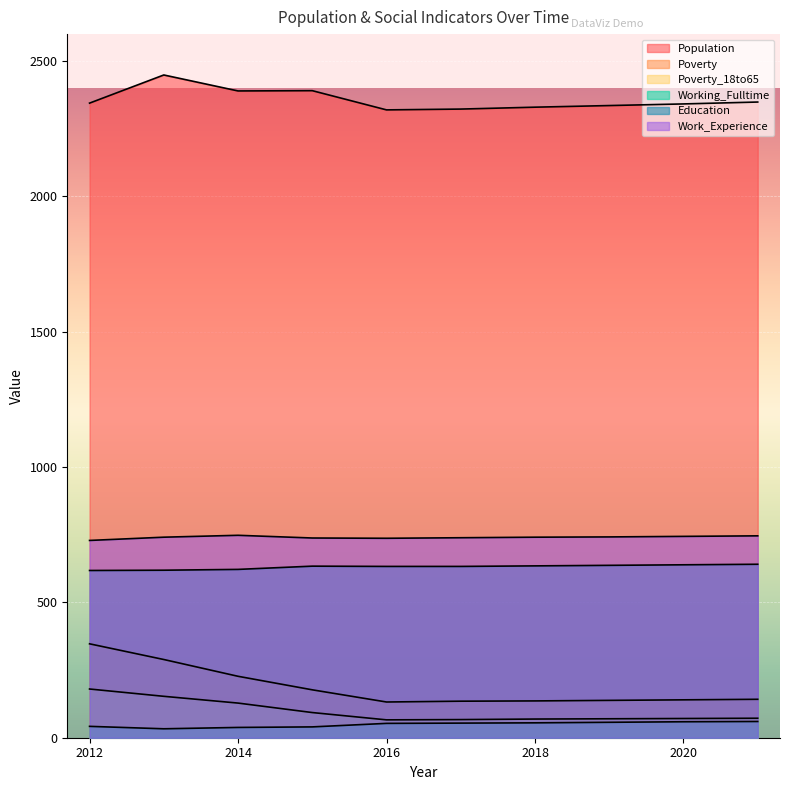

What is the total value across all series at 2018?

3966